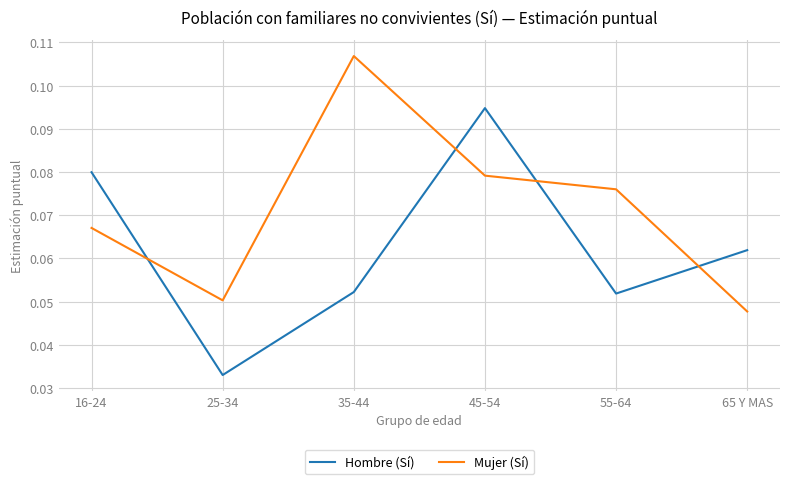

At which label does Hombre (Sí) reach its minimum?

25-34